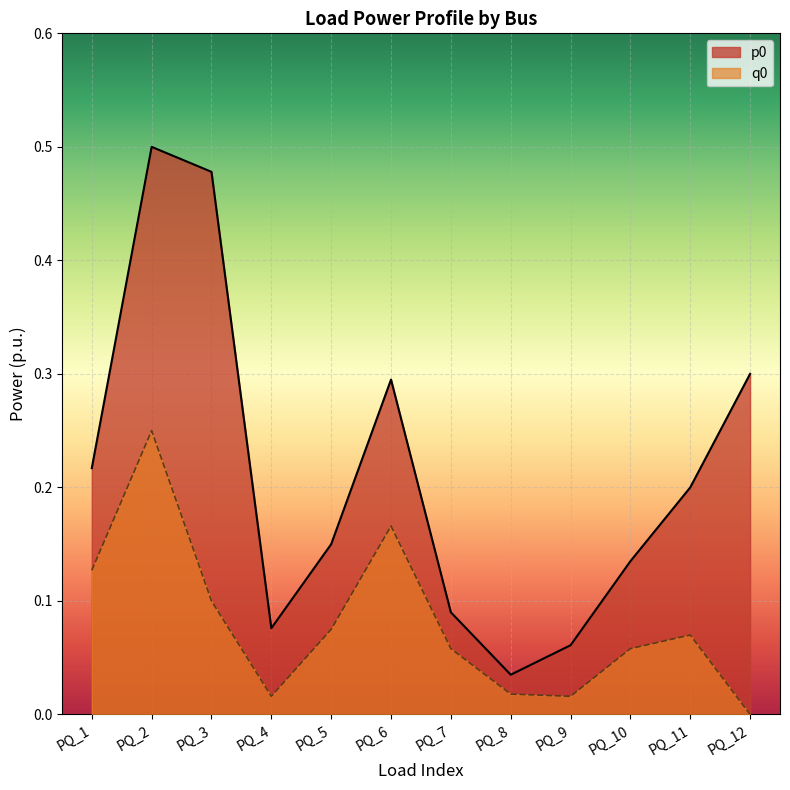

True or false: q0 has more than 2 points higher than both neighbors.

True